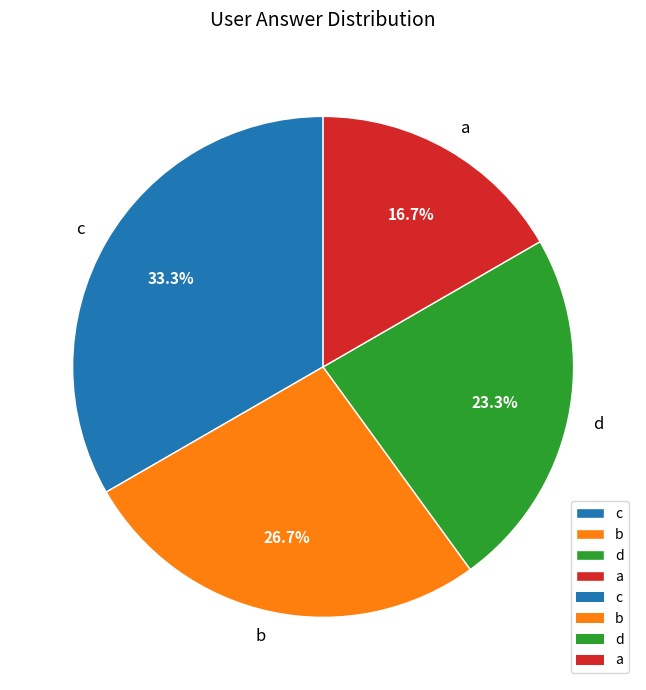

Does d represent more than half of the total?

No